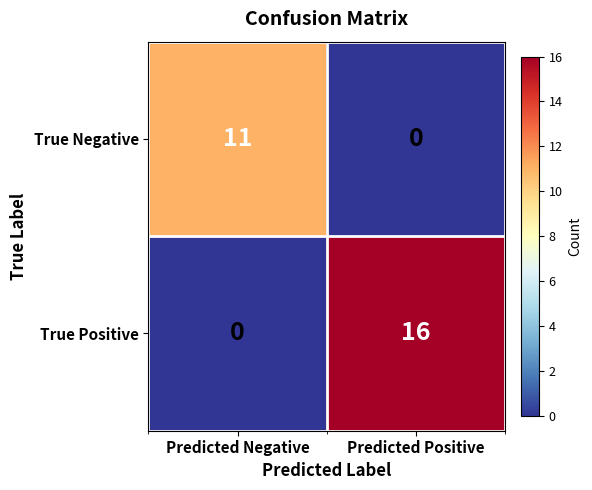

Between Predicted Negative and Predicted Positive, which series saw the biggest shift?

True Positive